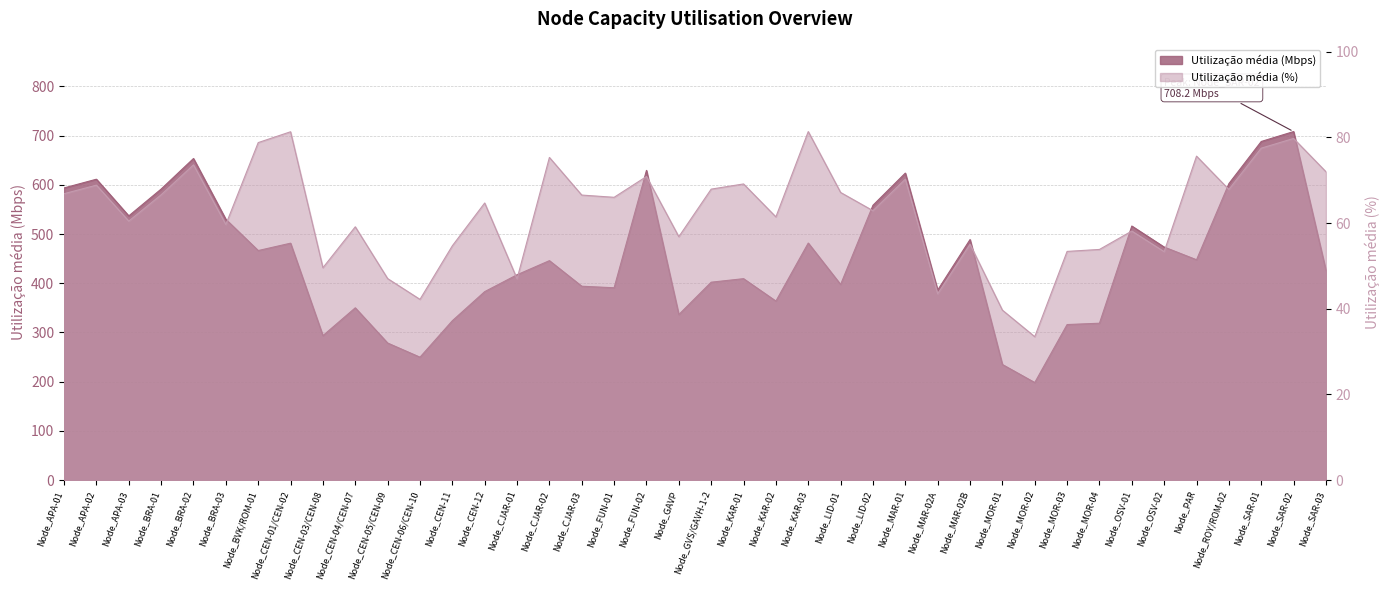

How many values in the Utilização média (%) series are below 66?

20